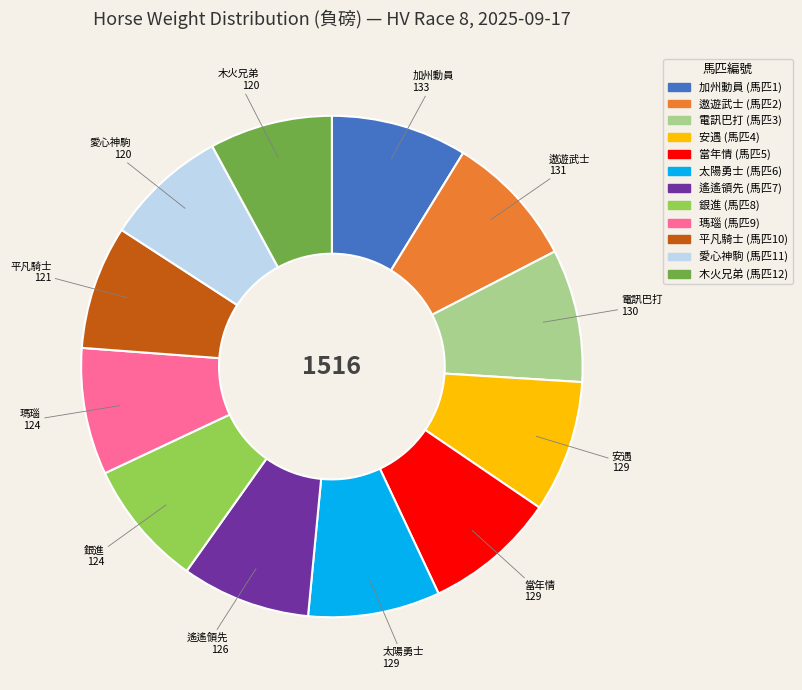

Does any single category account for the majority?

No